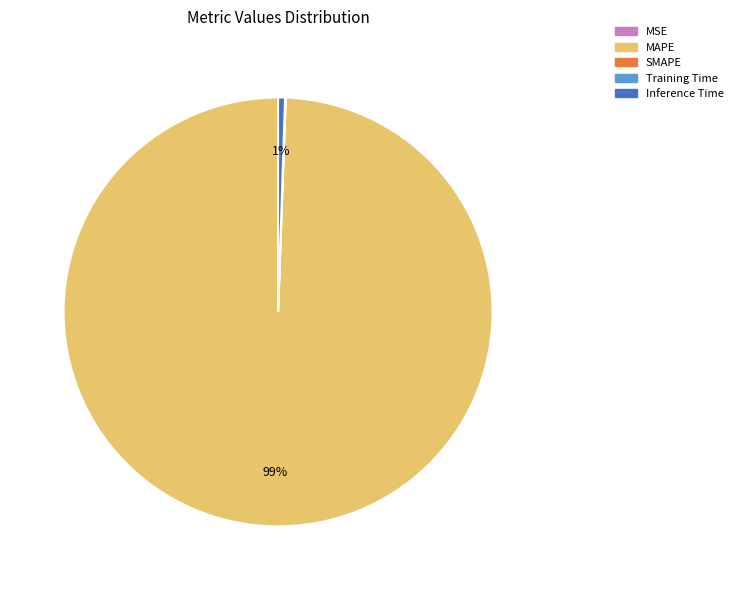

To the nearest percent, what is the average slice percentage?

25%